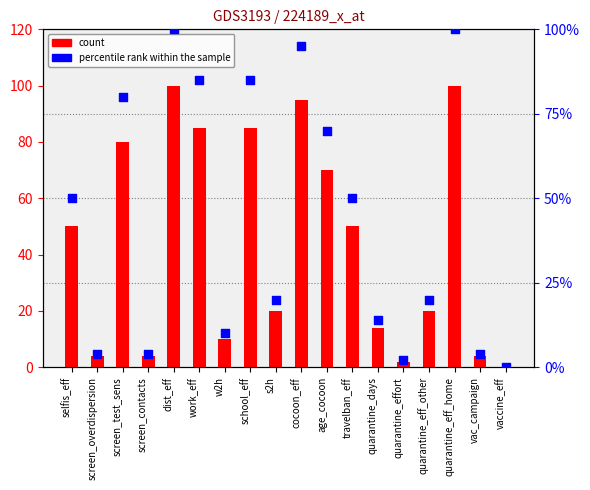

What is the total value across all series at quarantine_days?

14.1